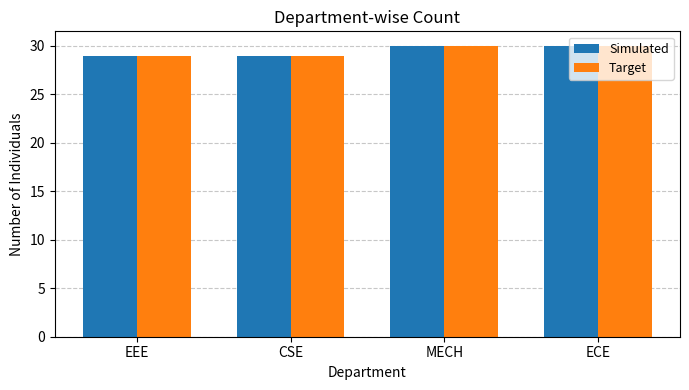

The value of Target at MECH is 12. True or false?

False